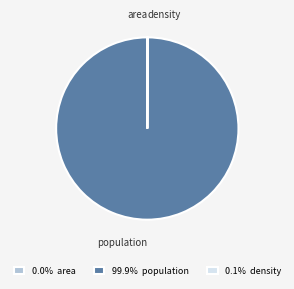

Which category accounts for the majority?

population